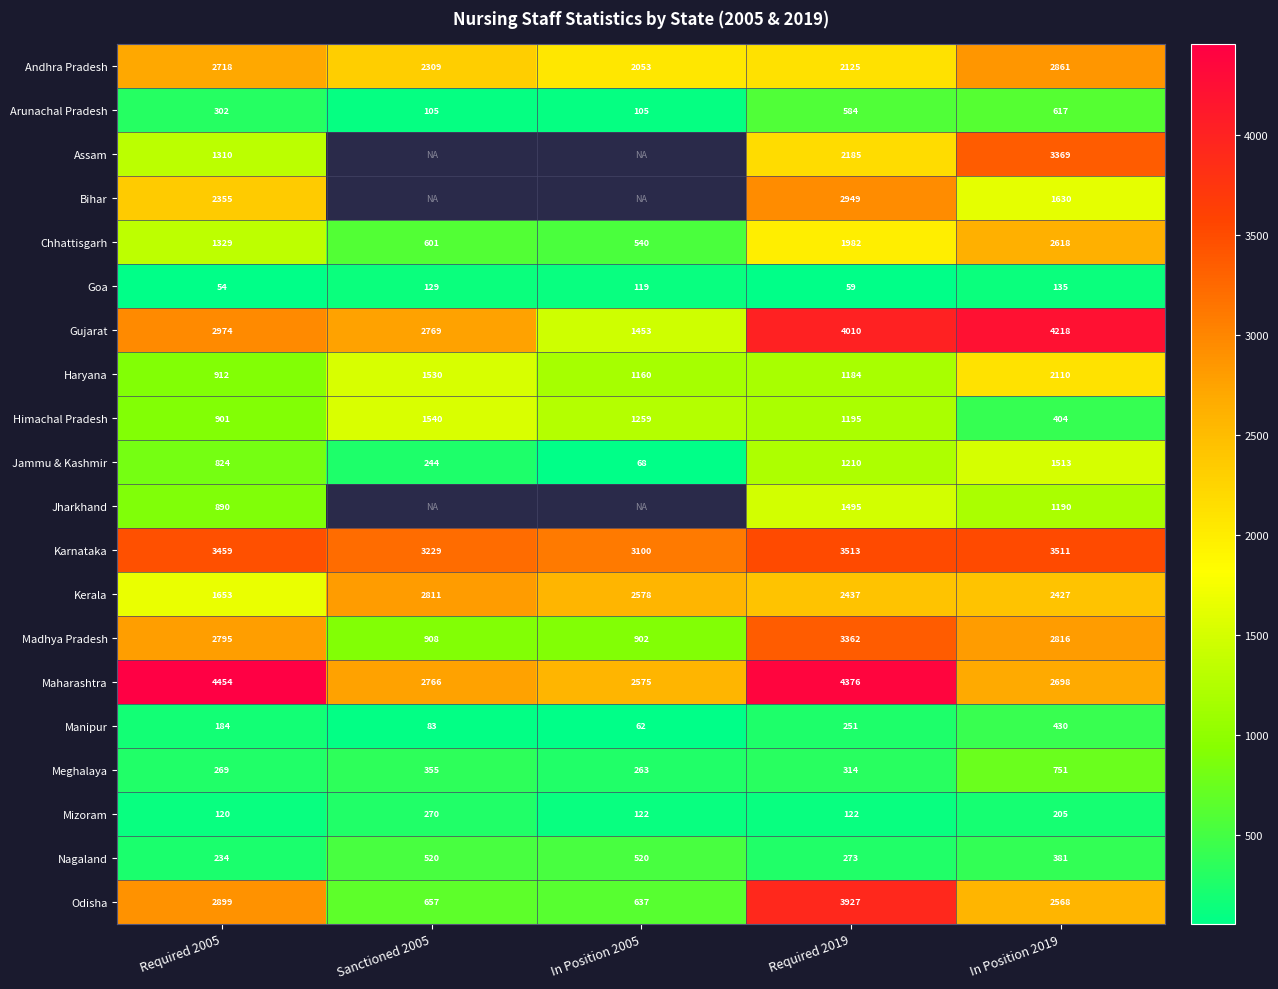

Is the value of Chhattisgarh at Sanctioned 2005 greater than the value of Karnataka at Sanctioned 2005?

No